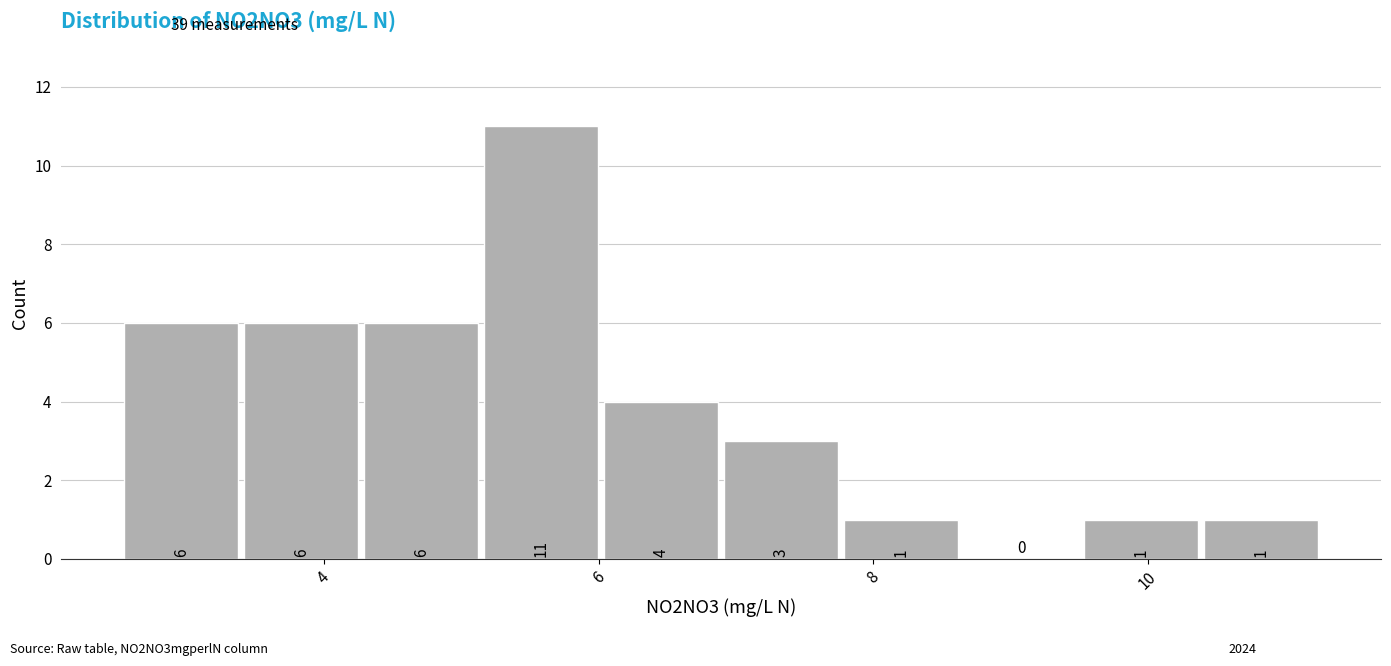

Reading left to right, list every bar in this chart as the range it spans on the x-axis followed by its height. The bar edges are not printed on the chart, so give them approximately, as read against the axis.

2.6 to 3.4: 6
3.4 to 4.2: 6
4.2 to 5.2: 6
5.2 to 6.0: 11
6.0 to 6.8: 4
6.8 to 7.8: 3
7.8 to 8.6: 1
8.6 to 9.6: 0
9.6 to 10.4: 1
10.4 to 11.2: 1